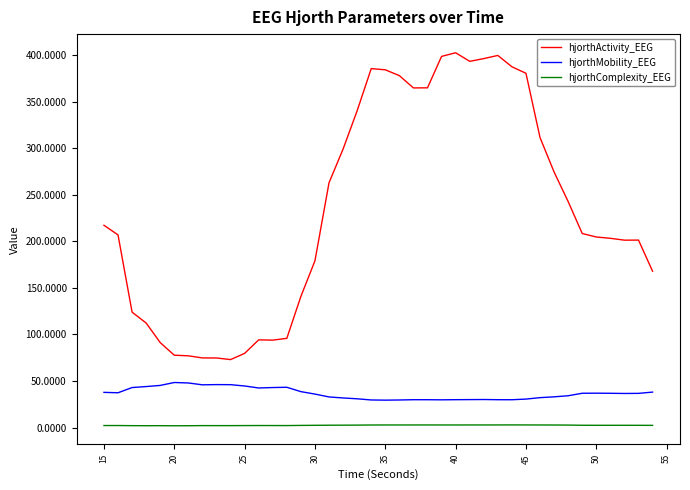

Which series has the largest range (max minus min)?

hjorthActivity_EEG